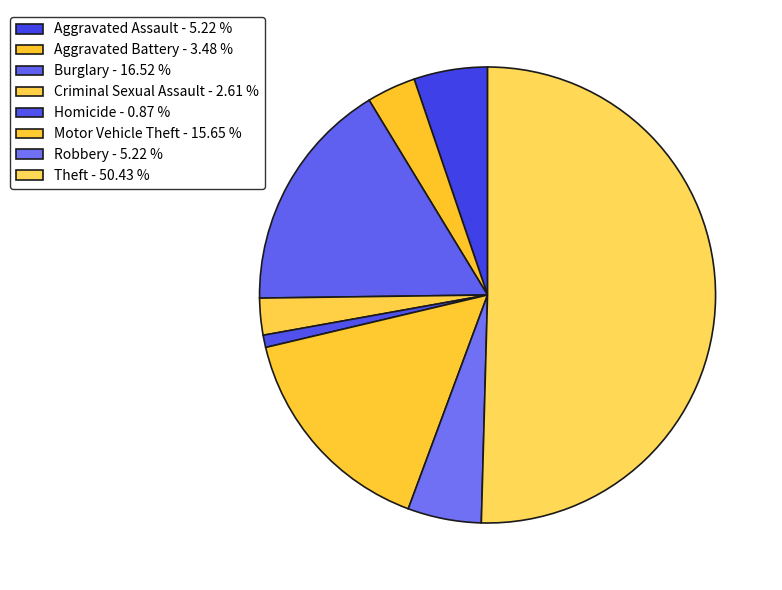

Count the number of slices in the pie.

8